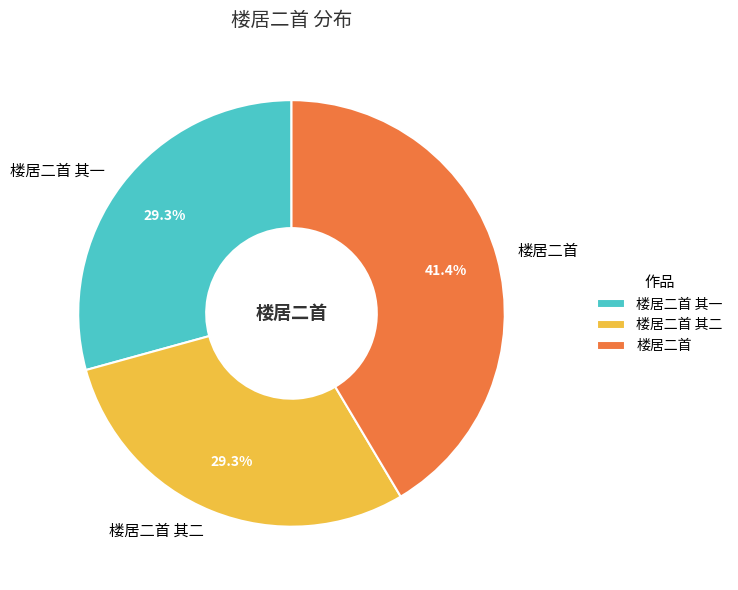

Does 楼居二首 其一 represent more than half of the total?

No